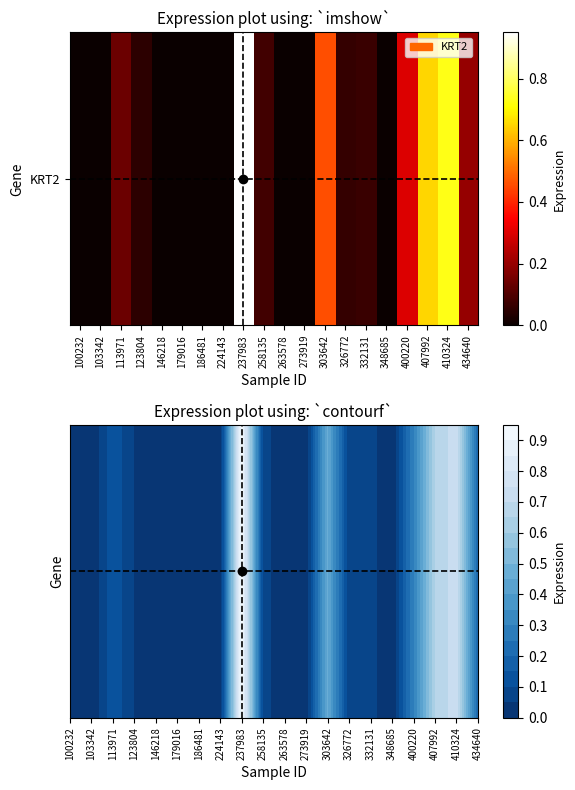

Which has a higher value, 258135 or 103342?

258135